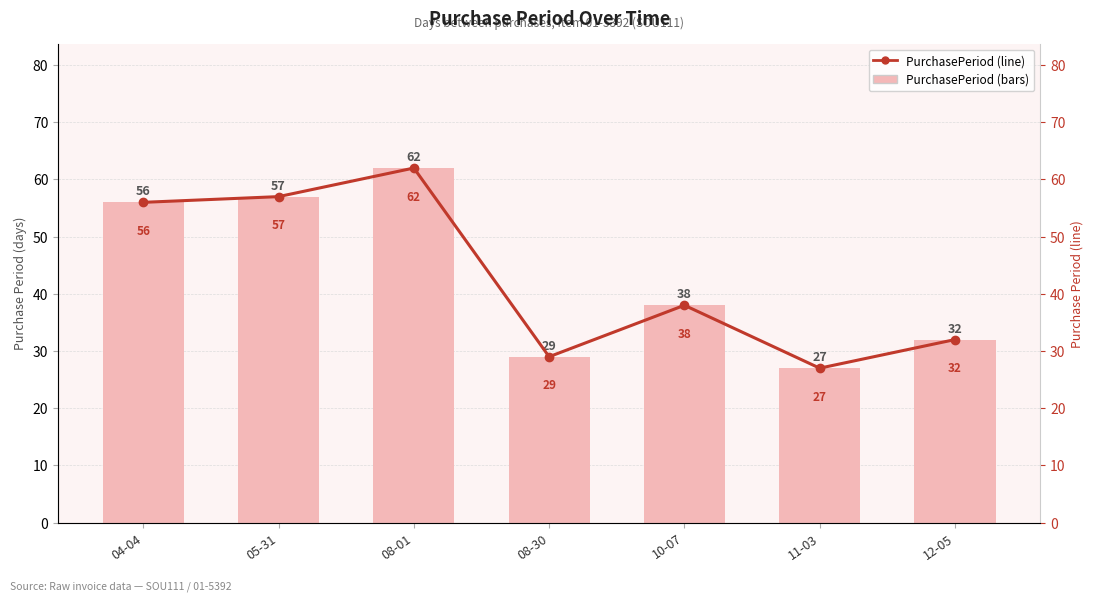

Which category has the highest value in the PurchasePeriod (bars) series?

08-01